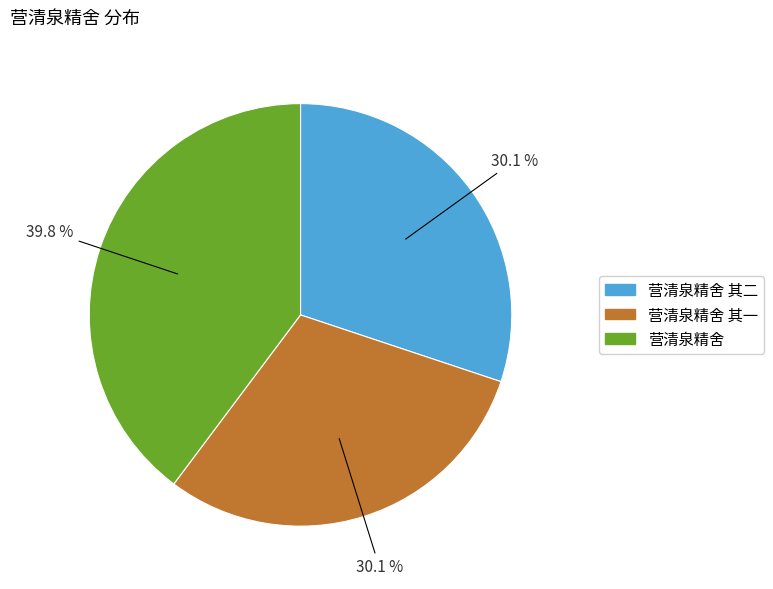

Does any single category account for the majority?

No